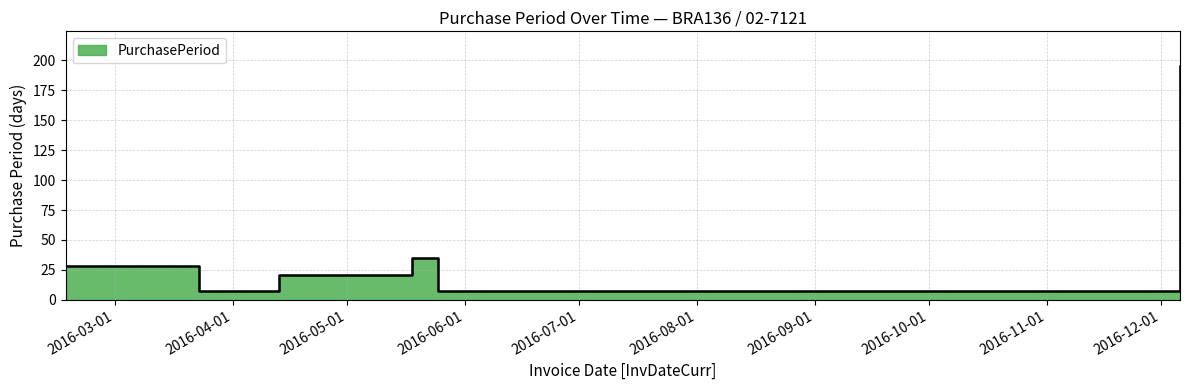

Which label corresponds to the smallest value in the chart?

2016-03-23